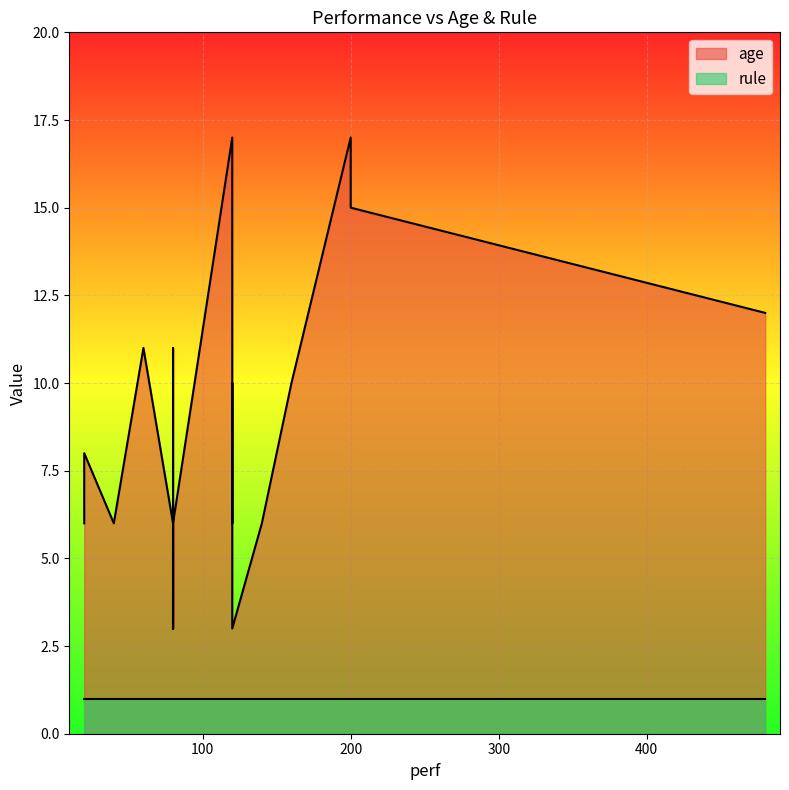

What value does the age series have at 80?

6